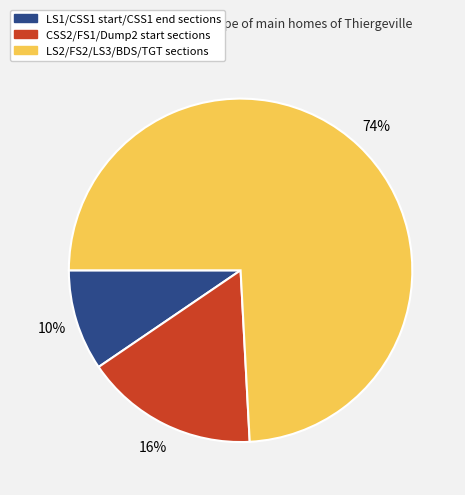

Is there a majority slice in this chart?

Yes